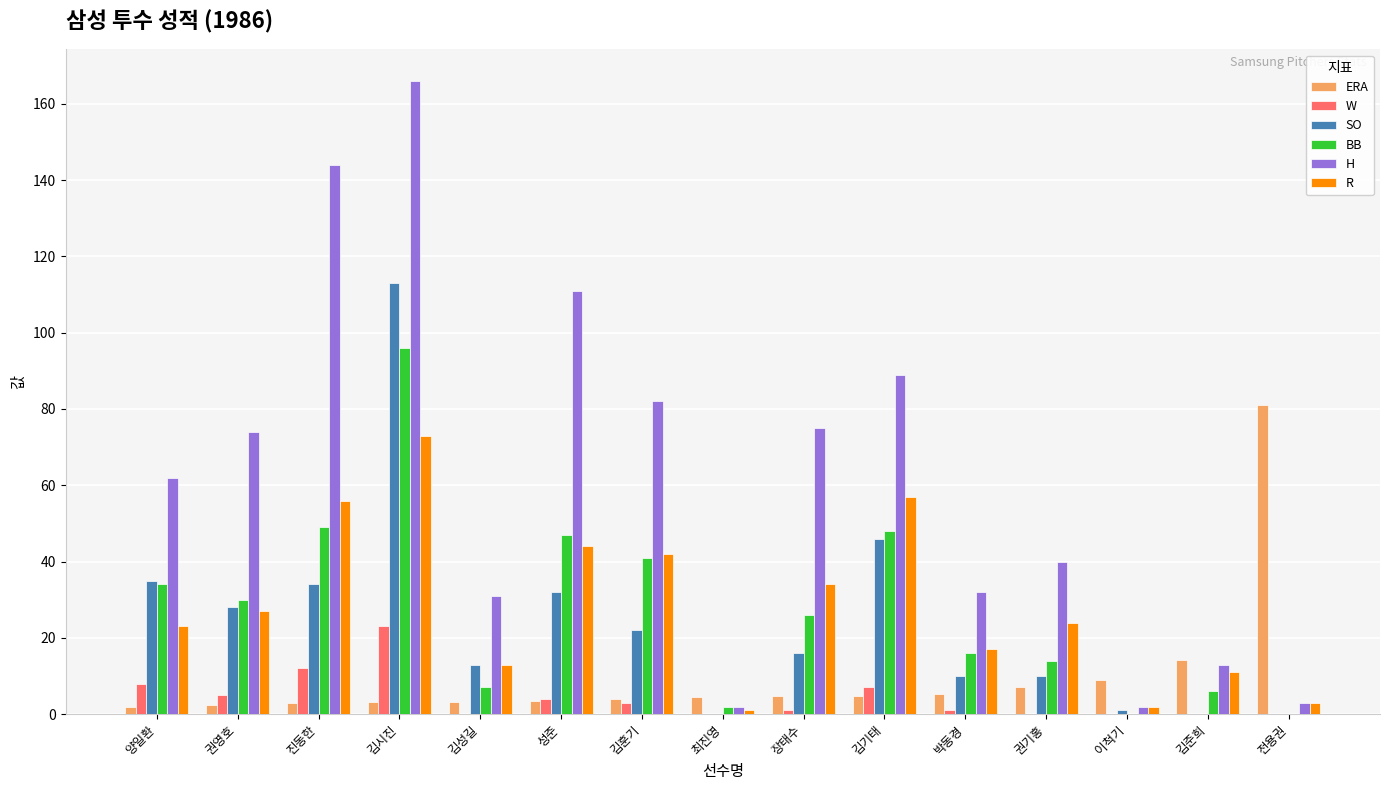

Read the R value at 김성길.

13.0